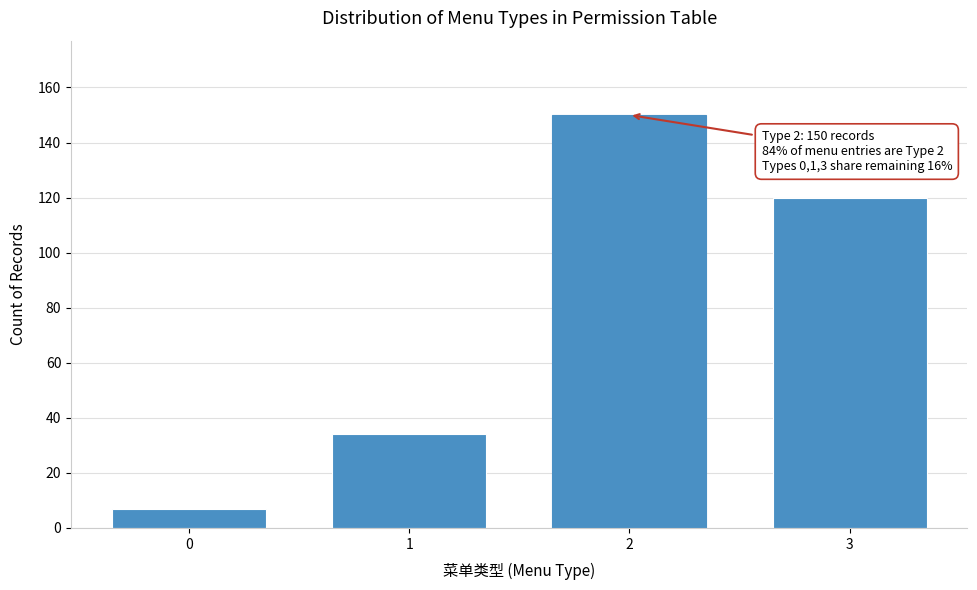

Reading left to right, list all the values displayed in this chart.

0=7	1=34	2=150	3=120